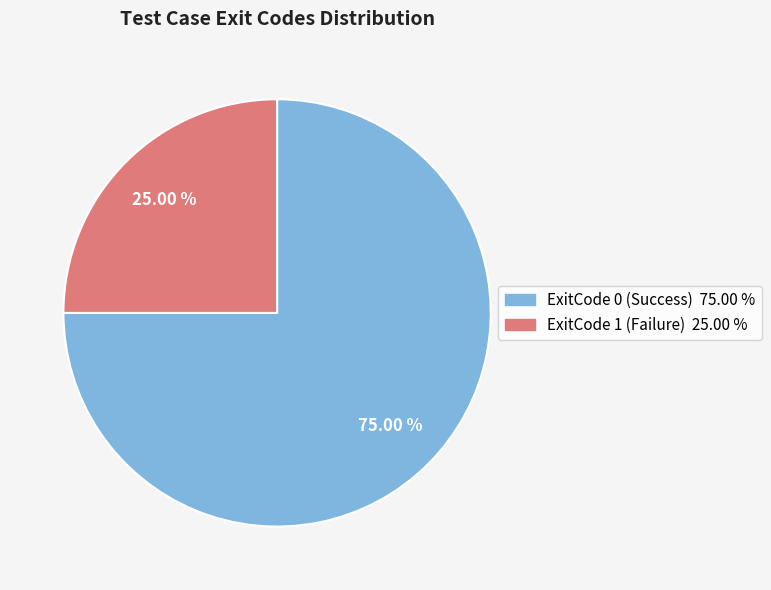

Is there a majority slice in this chart?

Yes